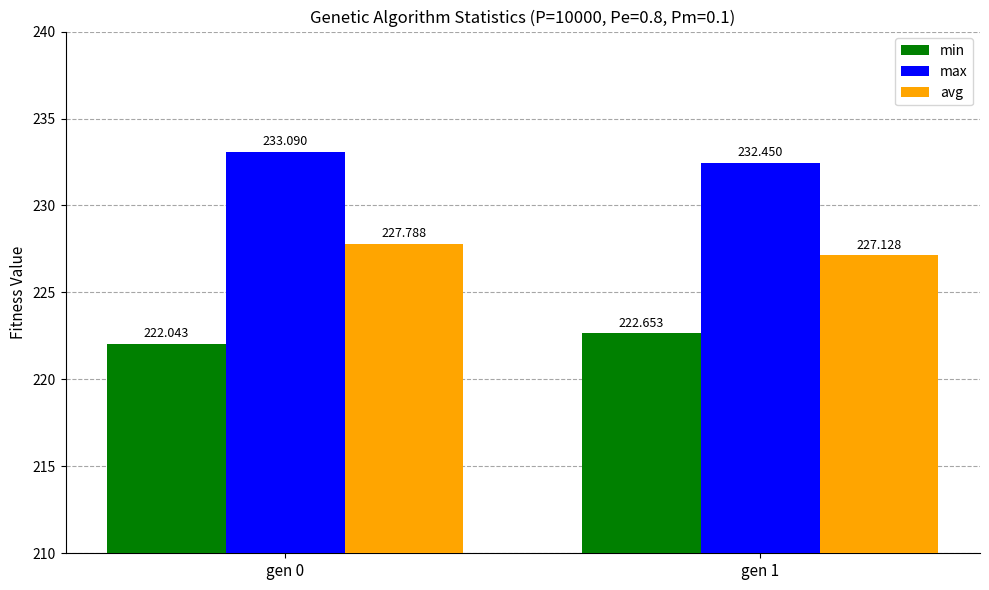

Rank the series at gen 1 from highest to lowest value.

max, avg, min